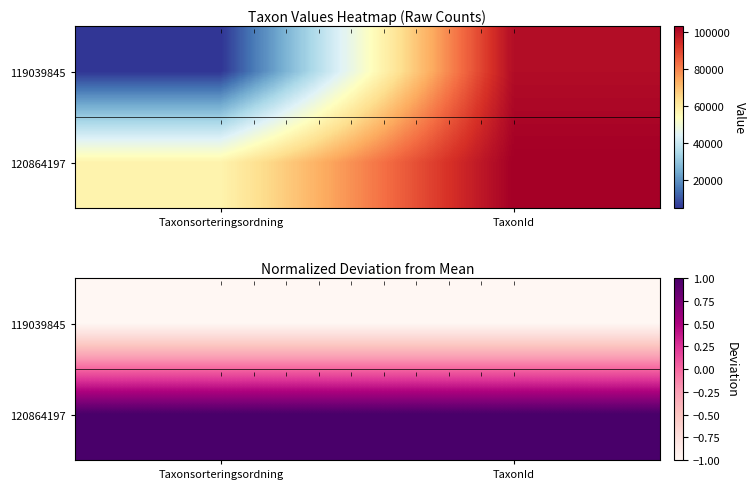

At Taxonsorteringsordning, list the series in order from smallest to largest.

119039845, 120864197